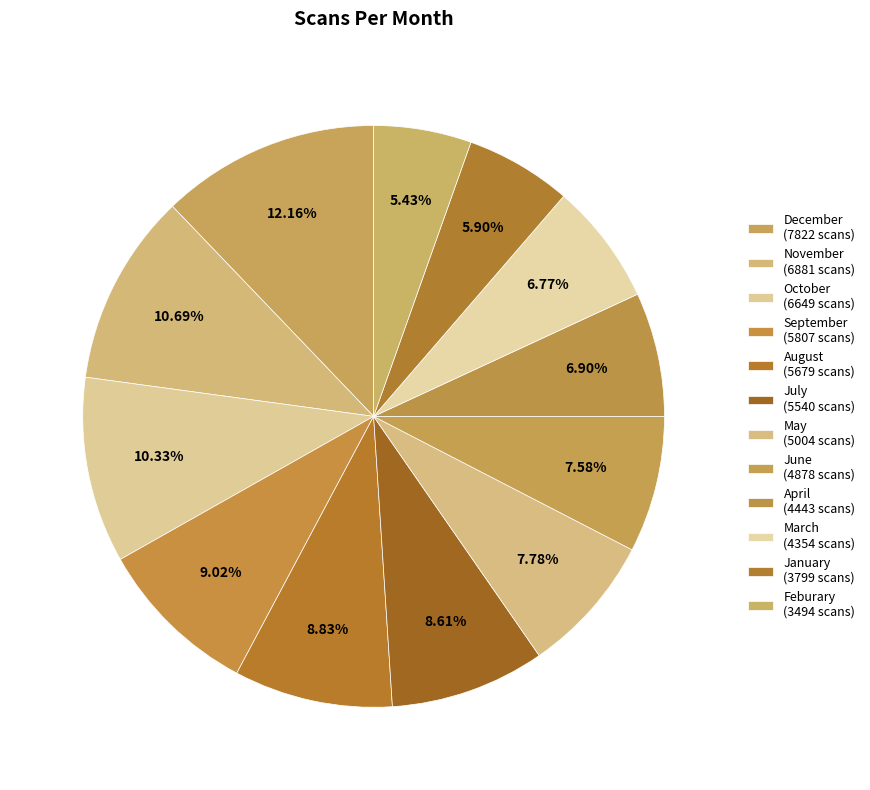

Is it true that July is 1% of the pie?

False